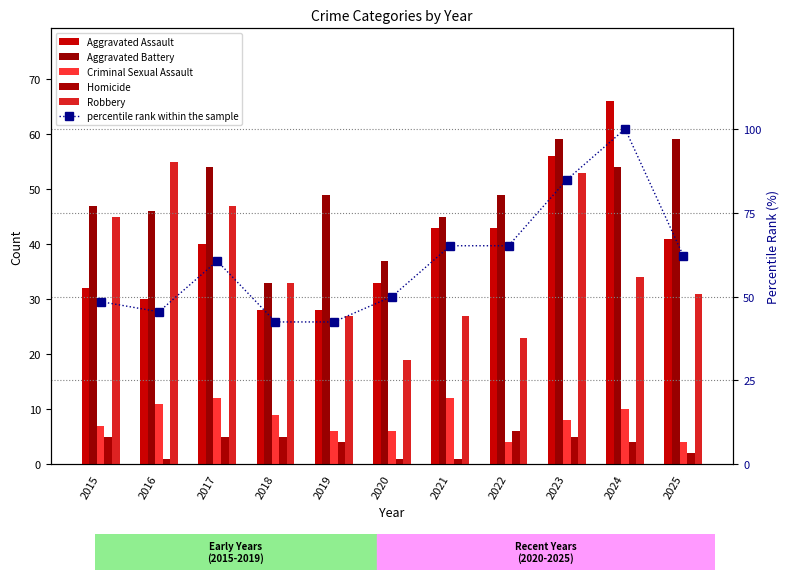

What is the sum of the Robbery values at 2018 and 2020?

52.0